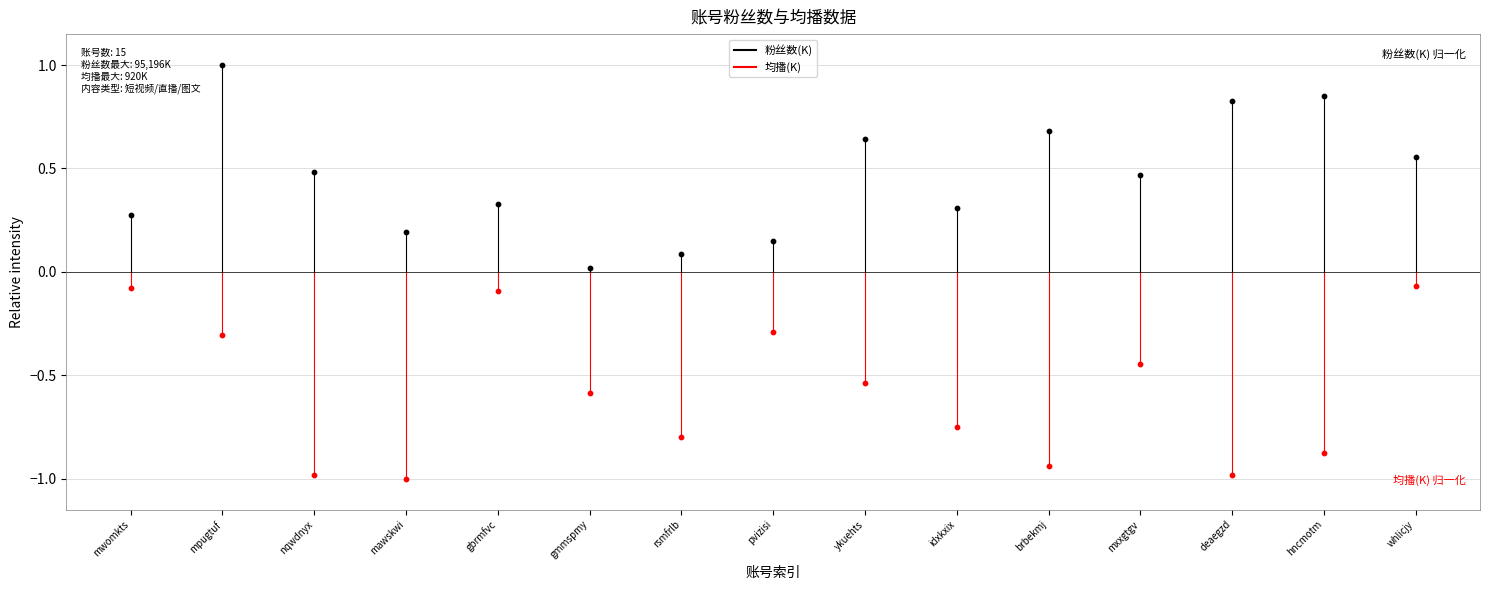

Which series contains the highest Y value?

粉丝数(K)